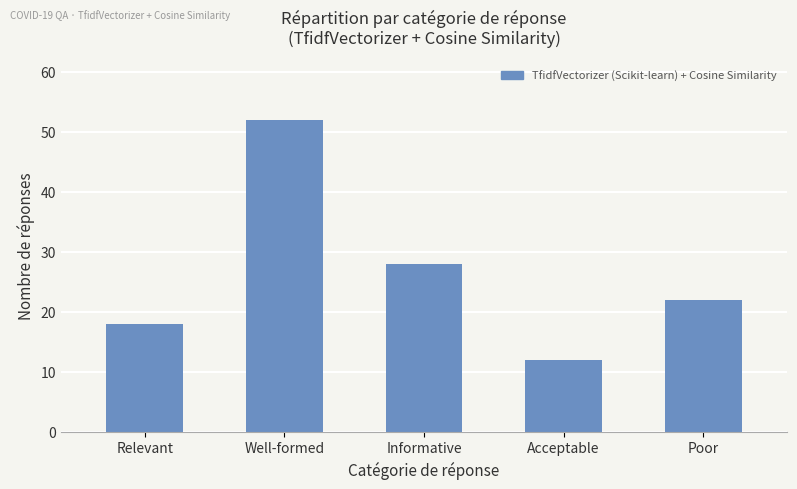

Where is the data nearest to the value 32?

Informative